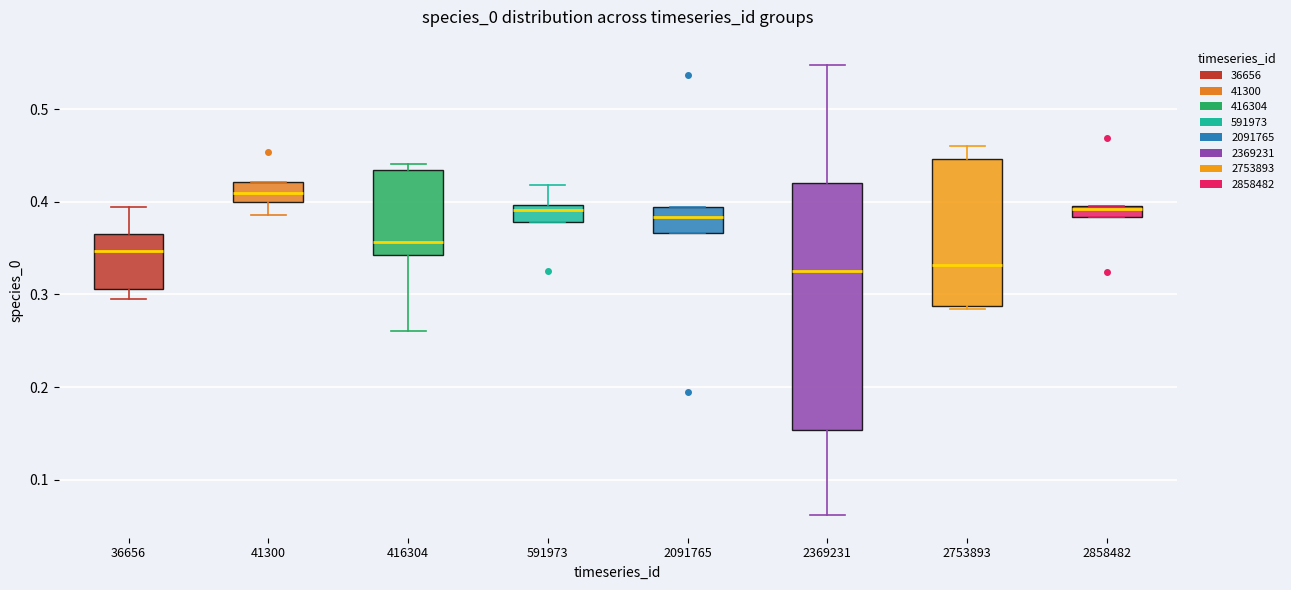

Comparing the boxes themselves (not the whiskers), which one is the tallest?

2369231